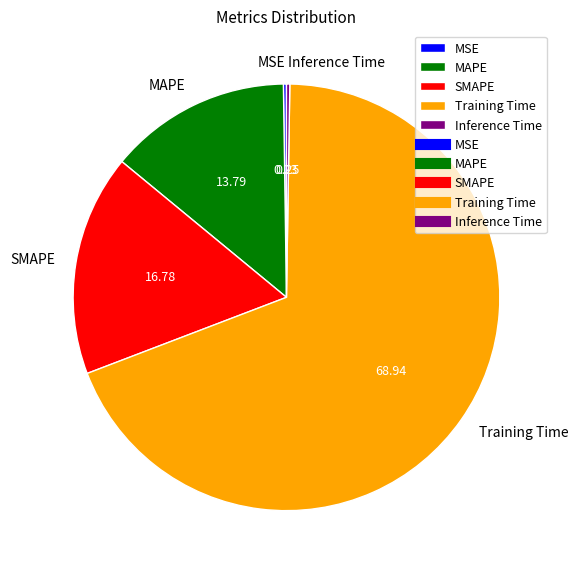

Which slice is the largest?

Training Time